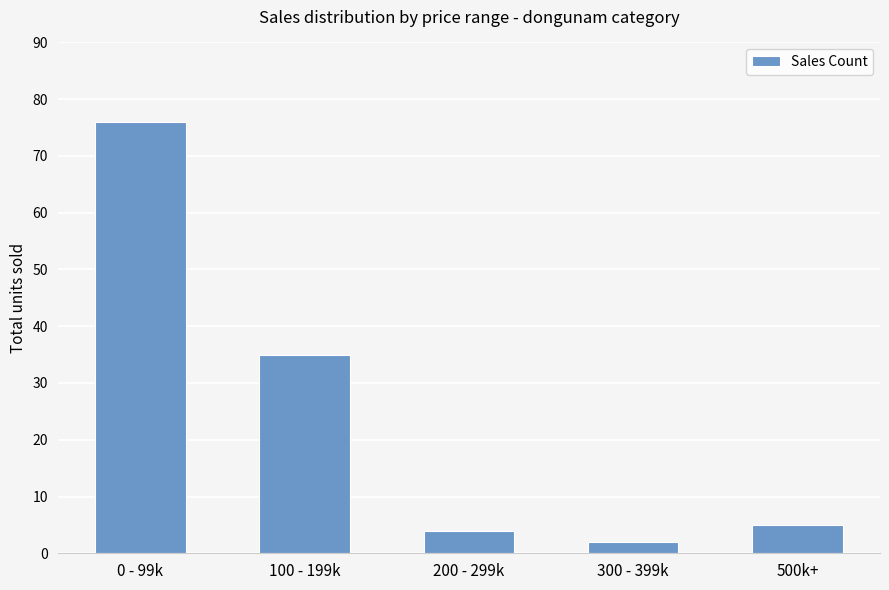

What is the sum of the values at 200 - 299k and 500k+?

9